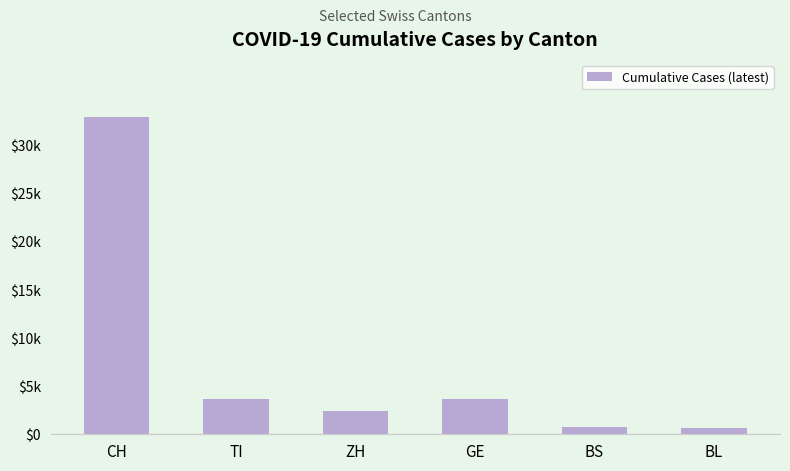

What is the value of the 4th bar from the left?

3621